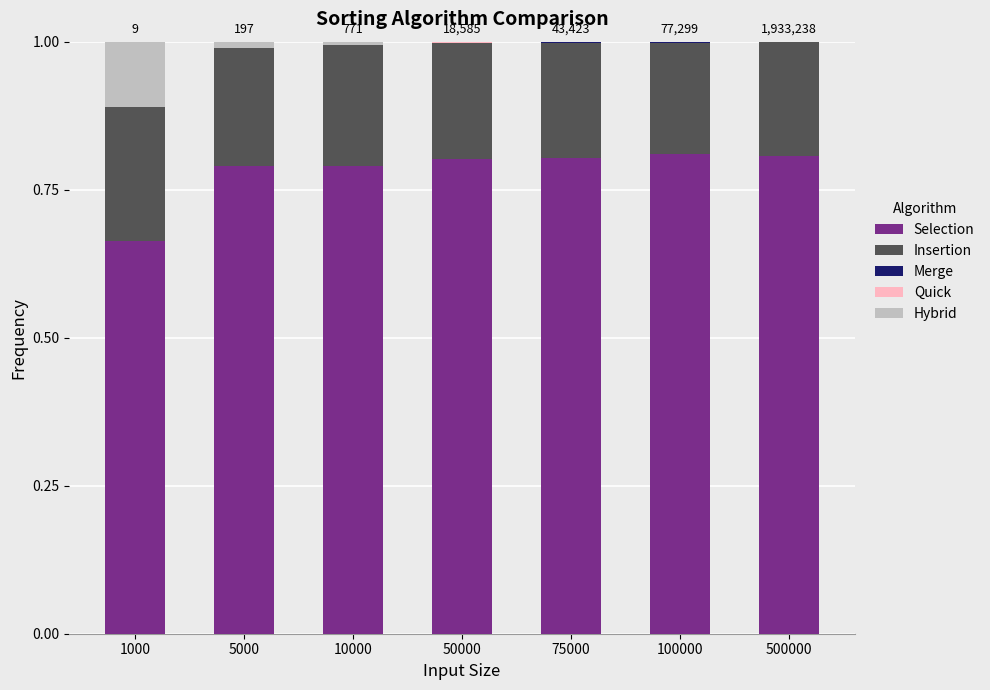

The value of Selection at 100000 is 0.8. True or false?

True